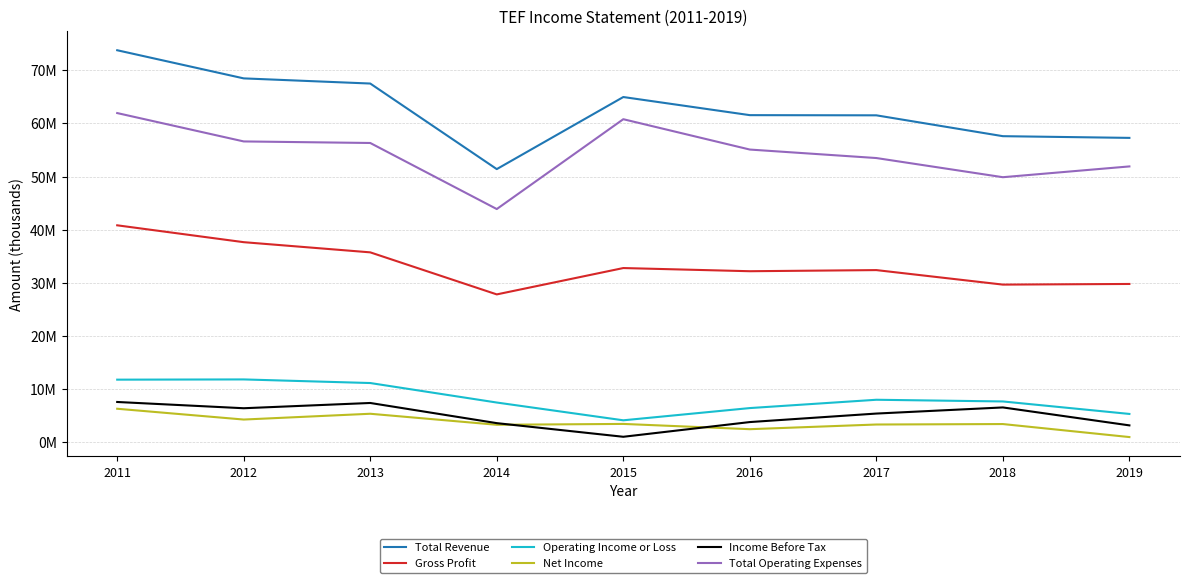

Reading left to right, what are all the values shown in this chart?

Total Revenue: 2011=73758700	2012=68466900	2013=67497500	2014=51406500	2015=64960100	2016=61553400	2017=61520300	2018=57598900	2019=57278400
Gross Profit: 2011=40838000	2012=37665800	2013=35752000	2014=27845500	2015=32800600	2016=32204500	2017=32416200	2018=29687200	2019=29807900
Operating Income or Loss: 2011=11813200	2012=11856200	2013=11178400	2014=7511400	2015=4169700	2016=6469300	2017=8033100	2018=7714900	2019=5366800
Net Income: 2011=6342100	2012=4312900	2013=5401100	2014=3328700	2015=3489600	2016=2499500	2017=3378400	2018=3464700	2019=1017300
Income Before Tax: 2011=7615700	2012=6438700	2013=7428600	2014=3635100	2015=1071700	2016=3838500	2017=5437800	2018=6589900	2019=3215100
Total Operating Expenses: 2011=61945500	2012=56610700	2013=56319100	2014=43895100	2015=60790400	2016=55084100	2017=53487200	2018=49884100	2019=51911600